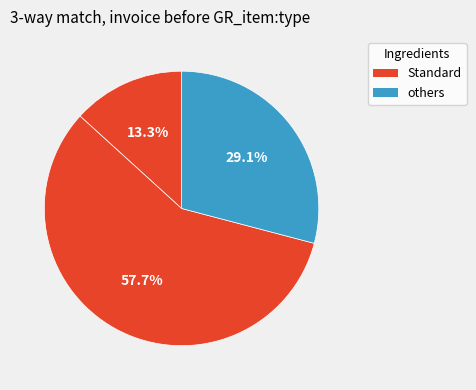

How many segments does this pie chart have?

3